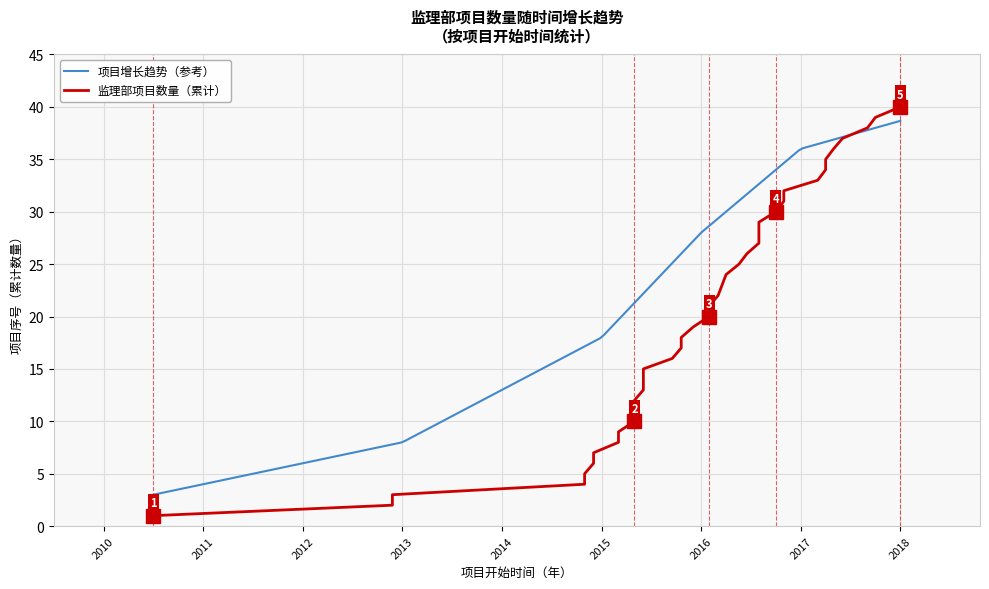

What is the ratio of the value at 2016-06 to the value at 2016-08?

0.9